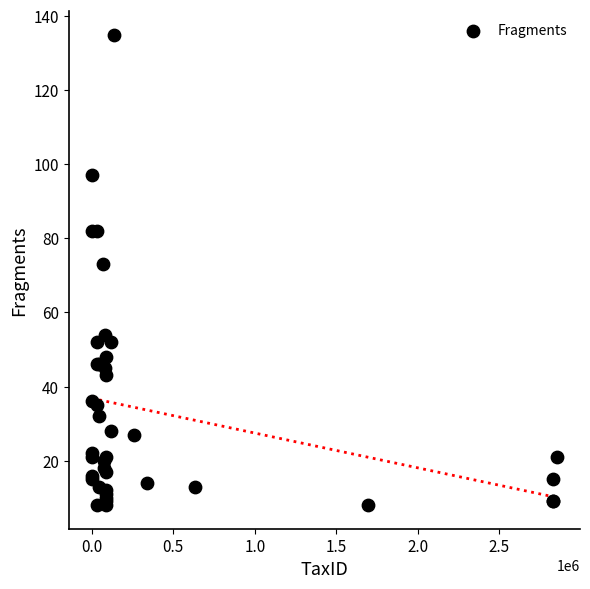

What Y value in the scatter plot is closest to 71?

73